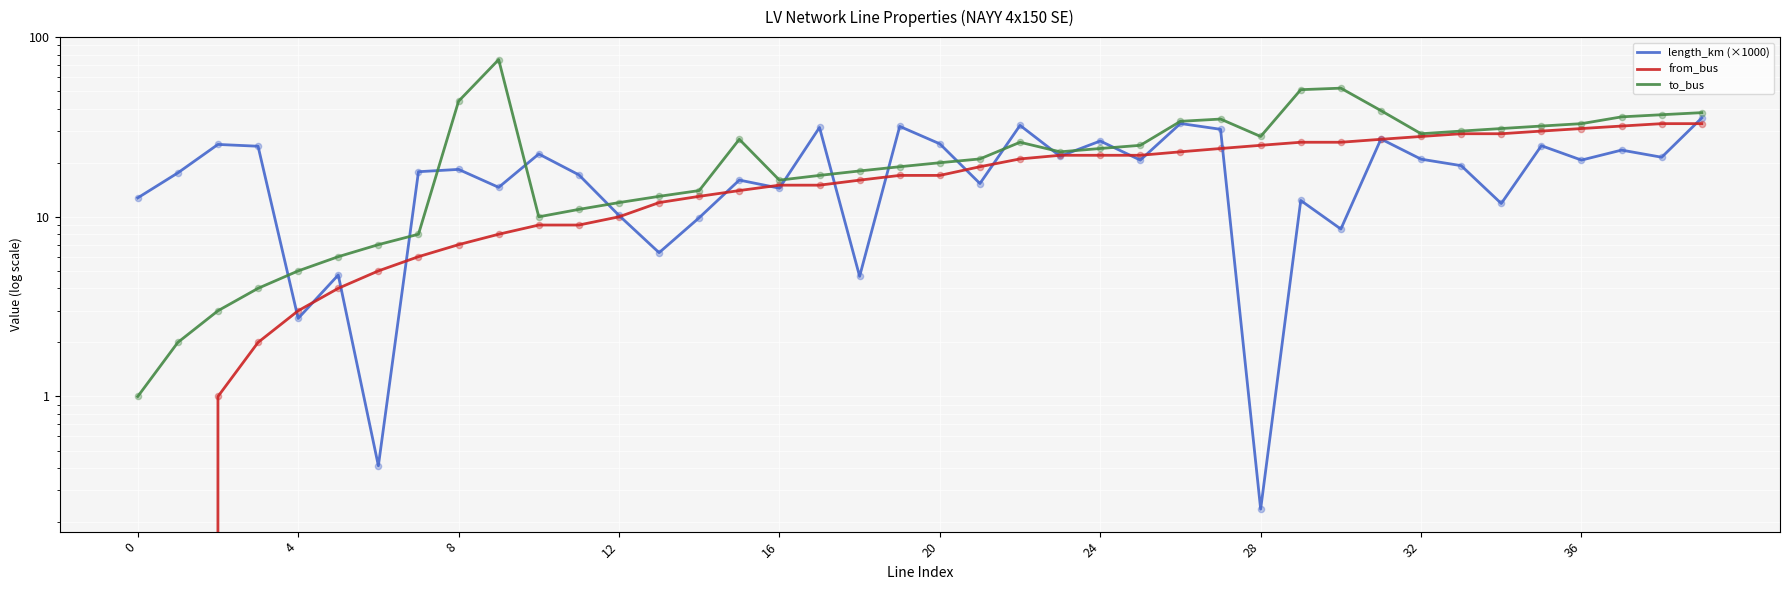

At how many categories does at least one series exceed 2?

40